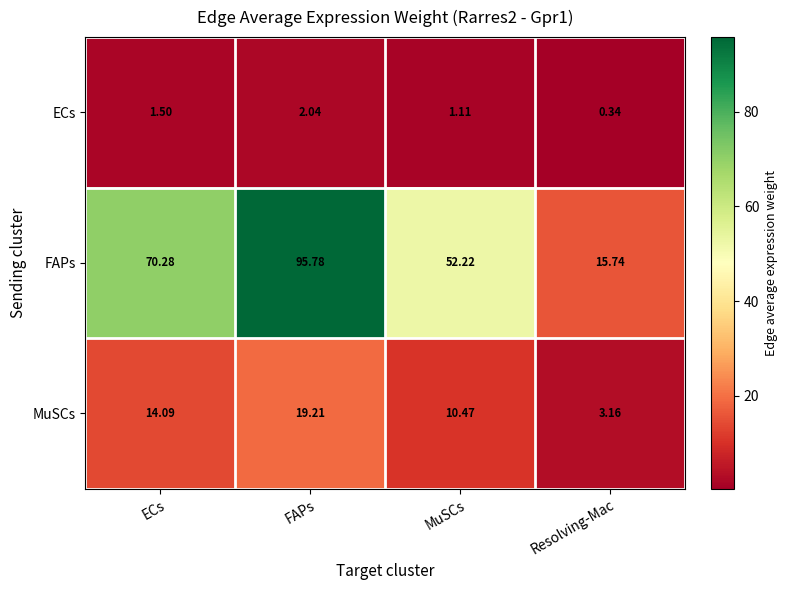

At how many categories does at least one series exceed 51?

3